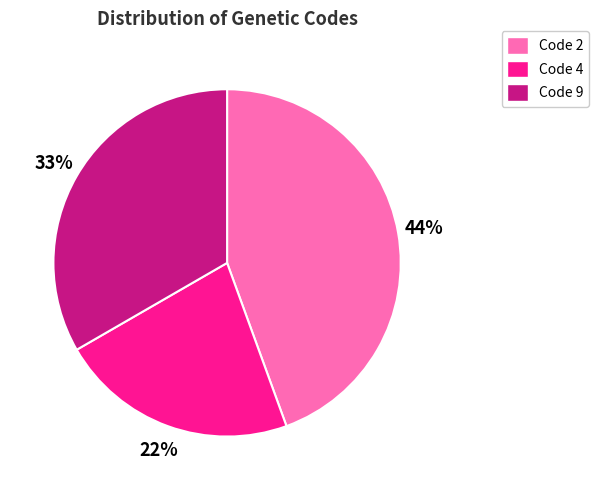

To the nearest percent, what portion does Code 9 represent?

33%